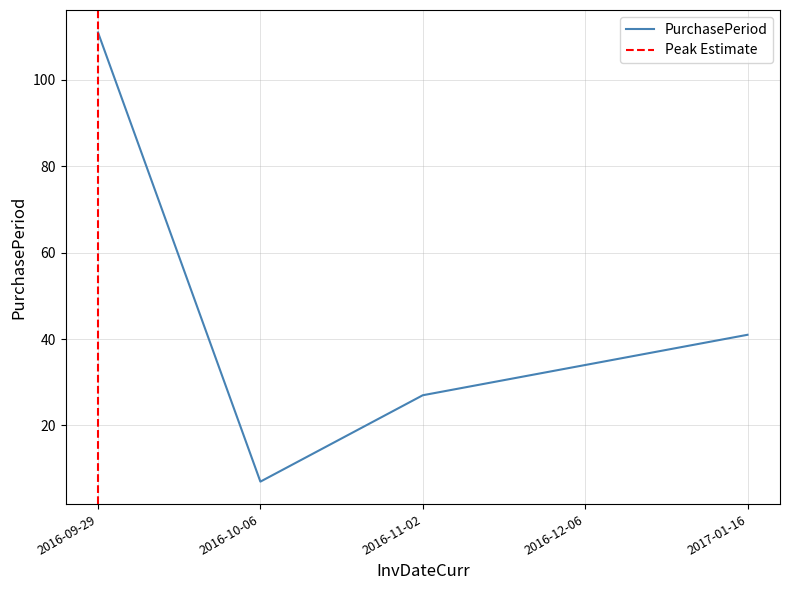

Rank the categories by value from lowest to highest.

2016-10-06, 2016-11-02, 2016-12-06, 2017-01-16, 2016-09-29